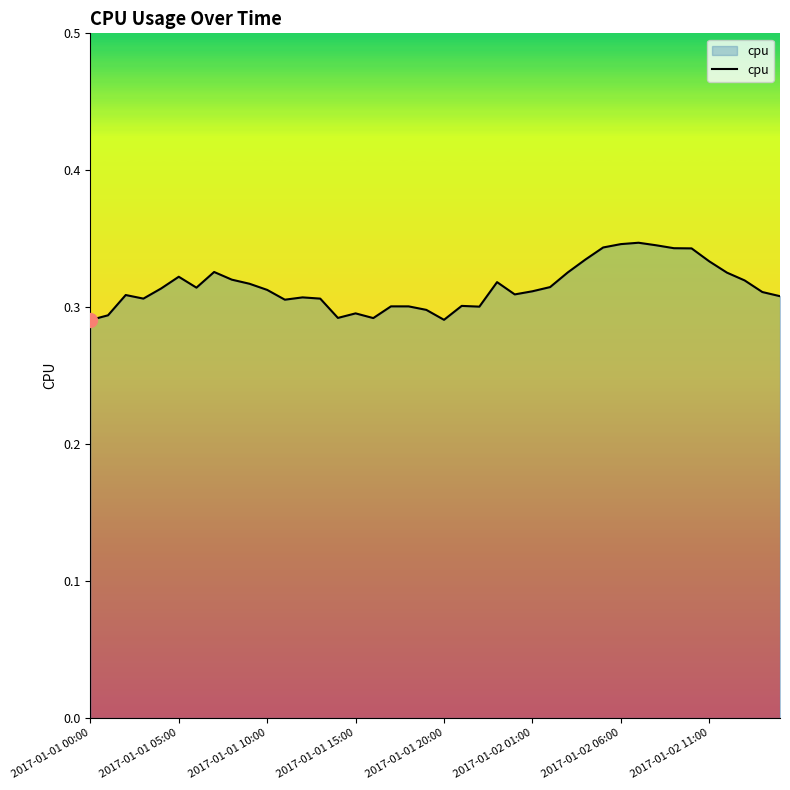

Reading right to left, what are all the values shown in this chart?

0.3	0.3	0.3	0.3	0.3	0.3	0.3	0.3	0.3	0.3	0.3	0.3	0.3	0.3	0.3	0.3	0.3	0.3	0.3	0.3	0.3	0.3	0.3	0.3	0.3	0.3	0.3	0.3	0.3	0.3	0.3	0.3	0.3	0.3	0.3	0.3	0.3	0.3	0.3	0.3